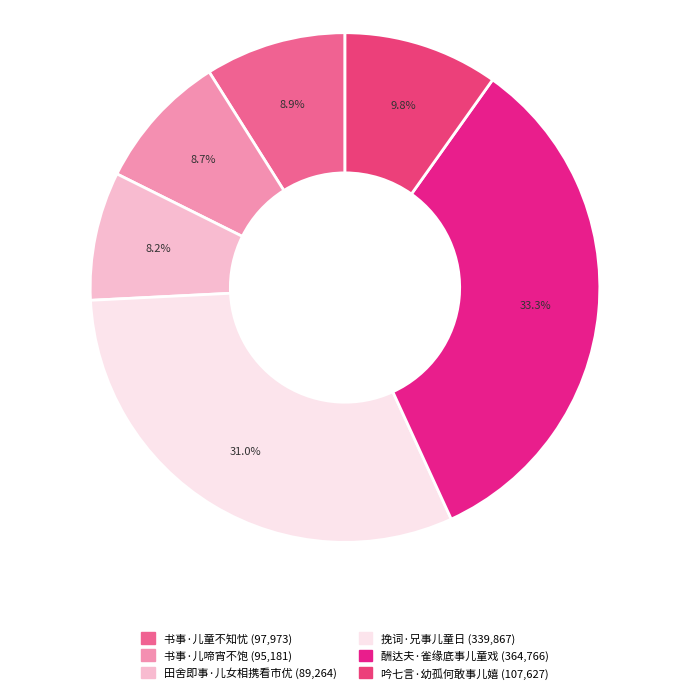

To the nearest percent, what portion does 酬达夫·雀缘底事儿童戏 represent?

33%